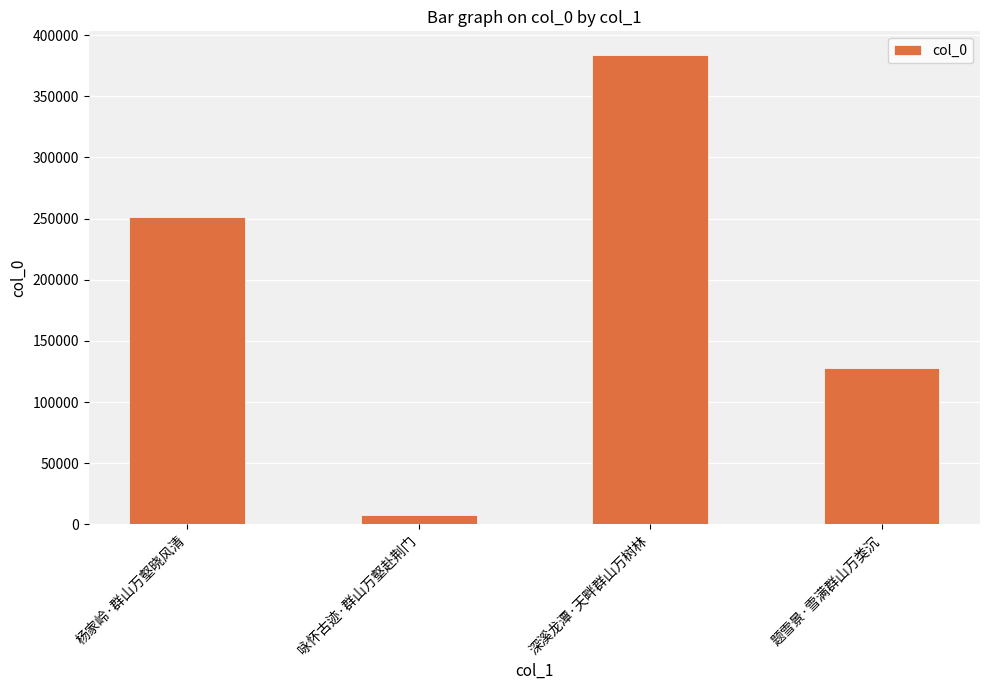

How many values are between 128030 and 383947?

3